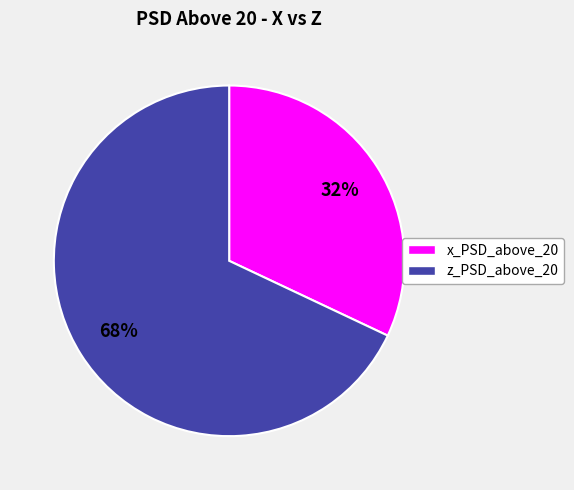

The x_PSD_above_20 slice represents 37% of the pie. True or false?

False